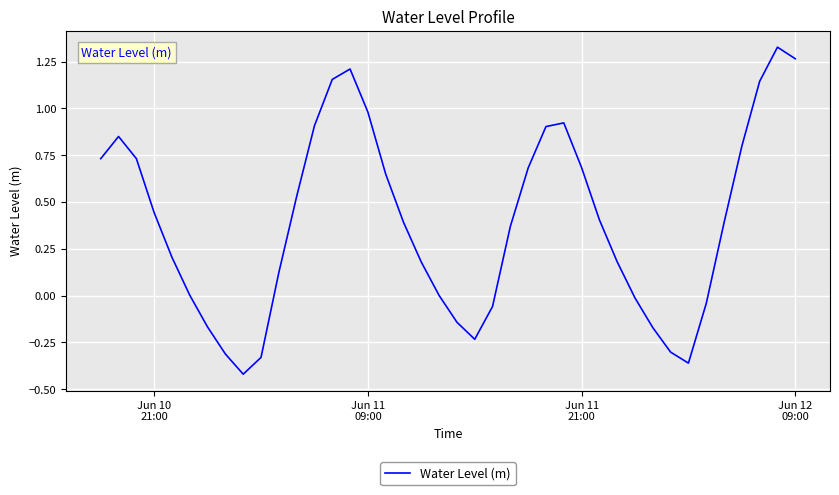

What is the difference between the maximum and minimum values?

1.7